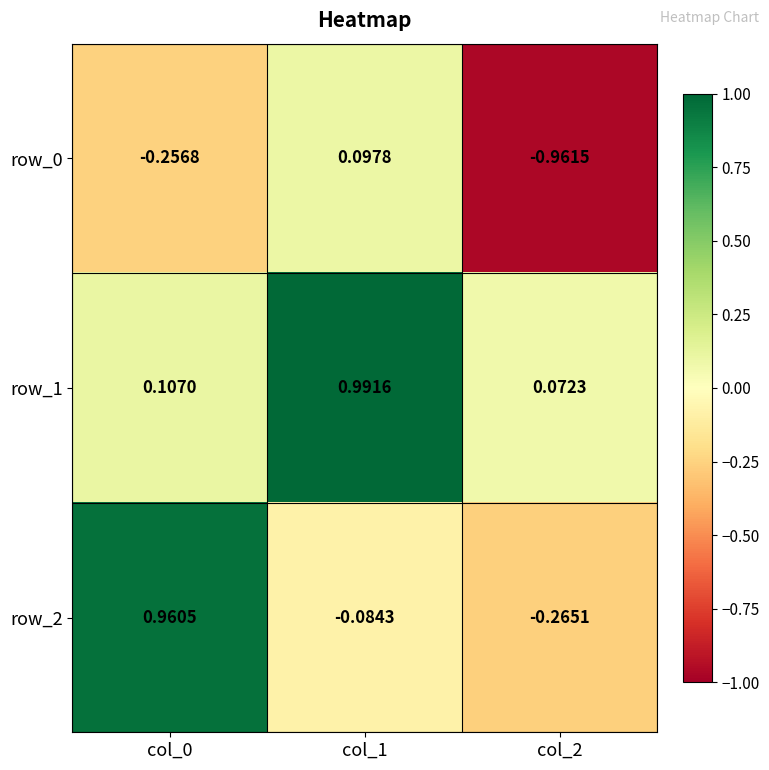

True or false: row_2 has a value of 1.0 at col_0.

True